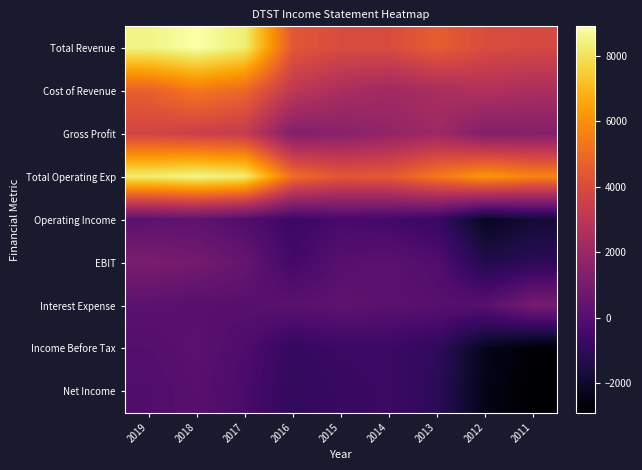

Which label corresponds to the largest value in the chart?

2018